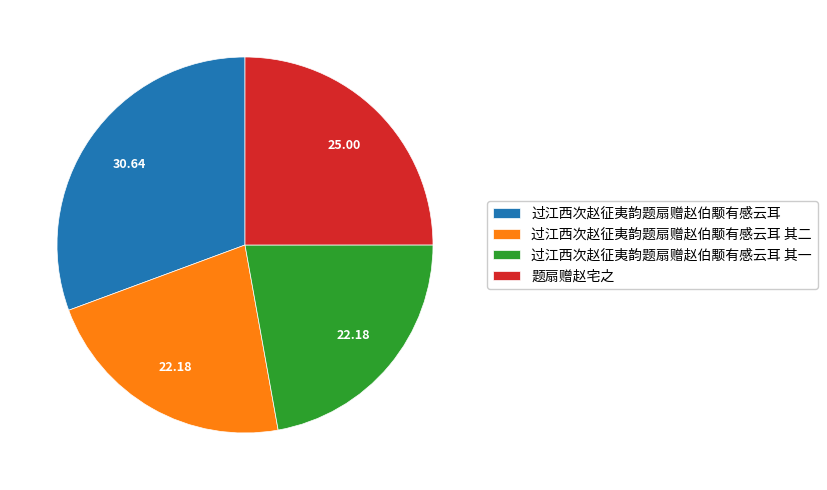

Do 过江西次赵征夷韵题扇赠赵伯颙有感云耳 其二 and 过江西次赵征夷韵题扇赠赵伯颙有感云耳 together represent more than half of the pie?

Yes